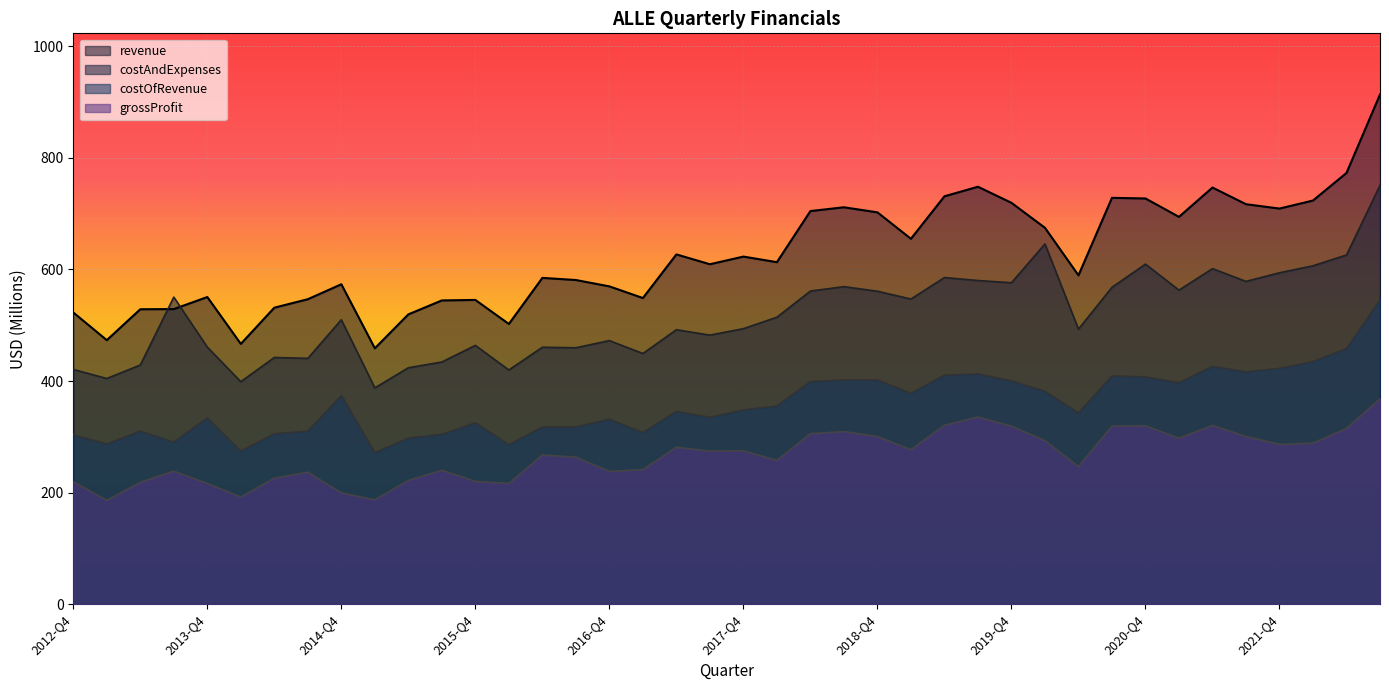

The costOfRevenue series shows 407.4 at 2020-Q4. True or false?

True